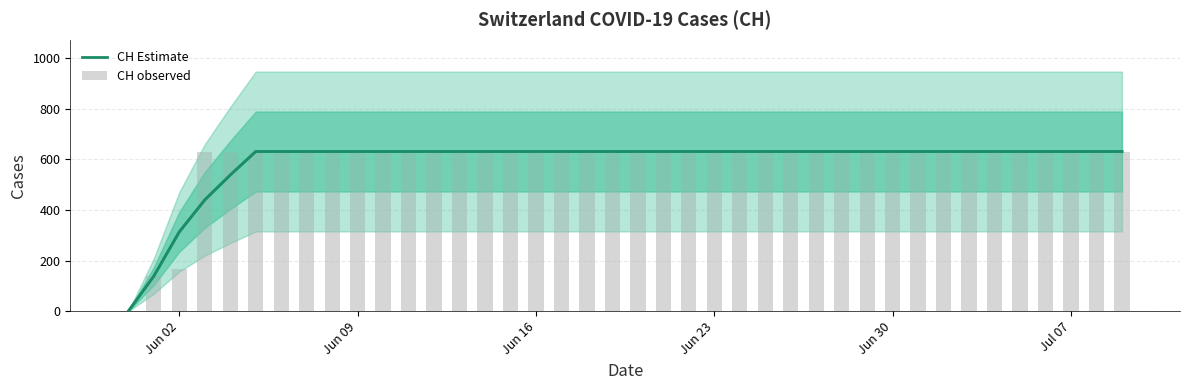

List the series in order of their peak value, highest first.

CH Estimate, CH observed